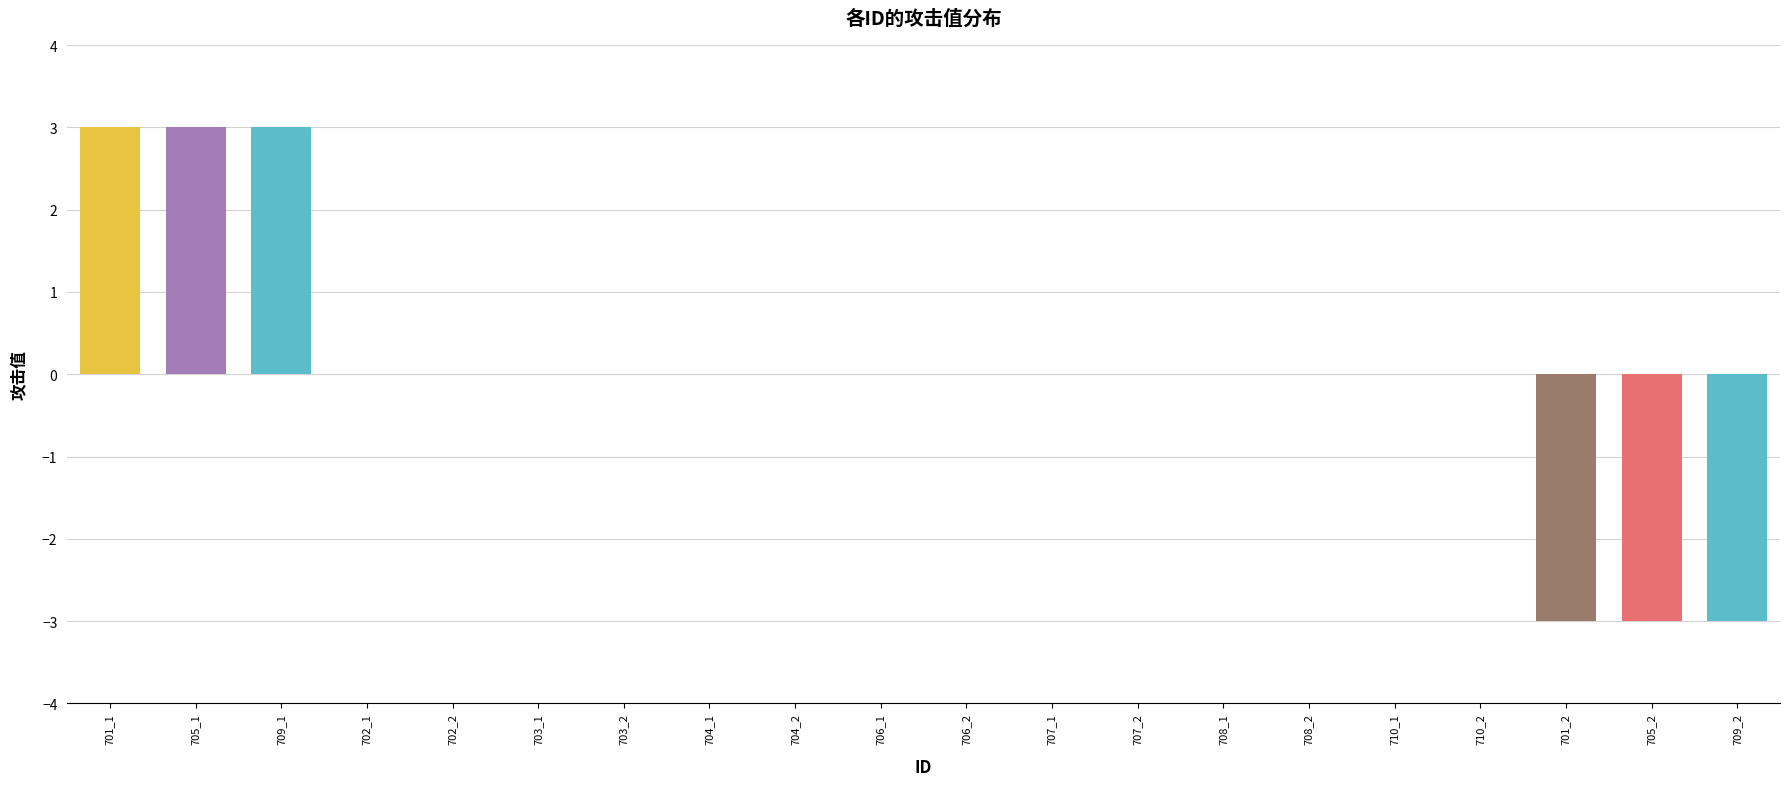

What is the difference between the 攻击 values at 19 and 17?

3